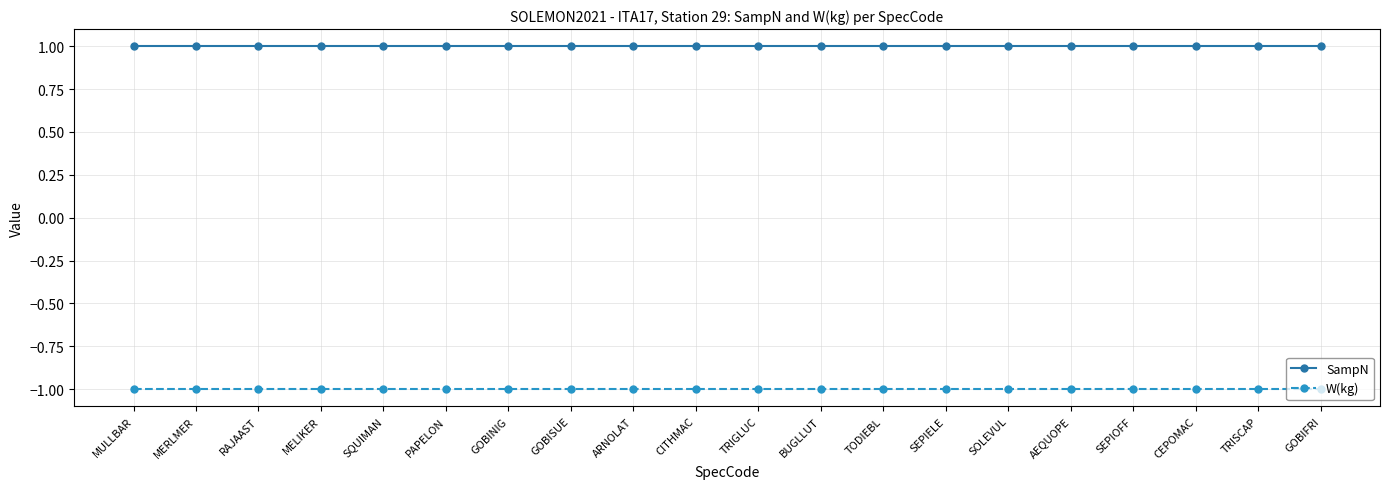

The SampN series shows 2 at MELIKER. True or false?

False